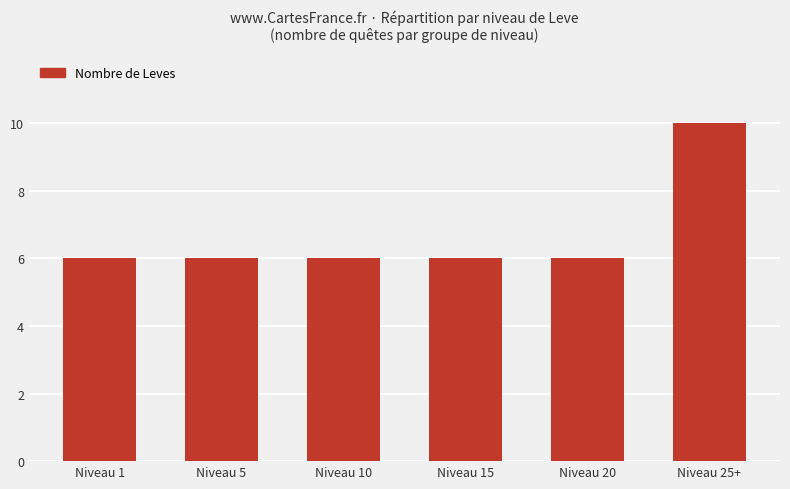

What is the value of the 3rd bar from the left?

6